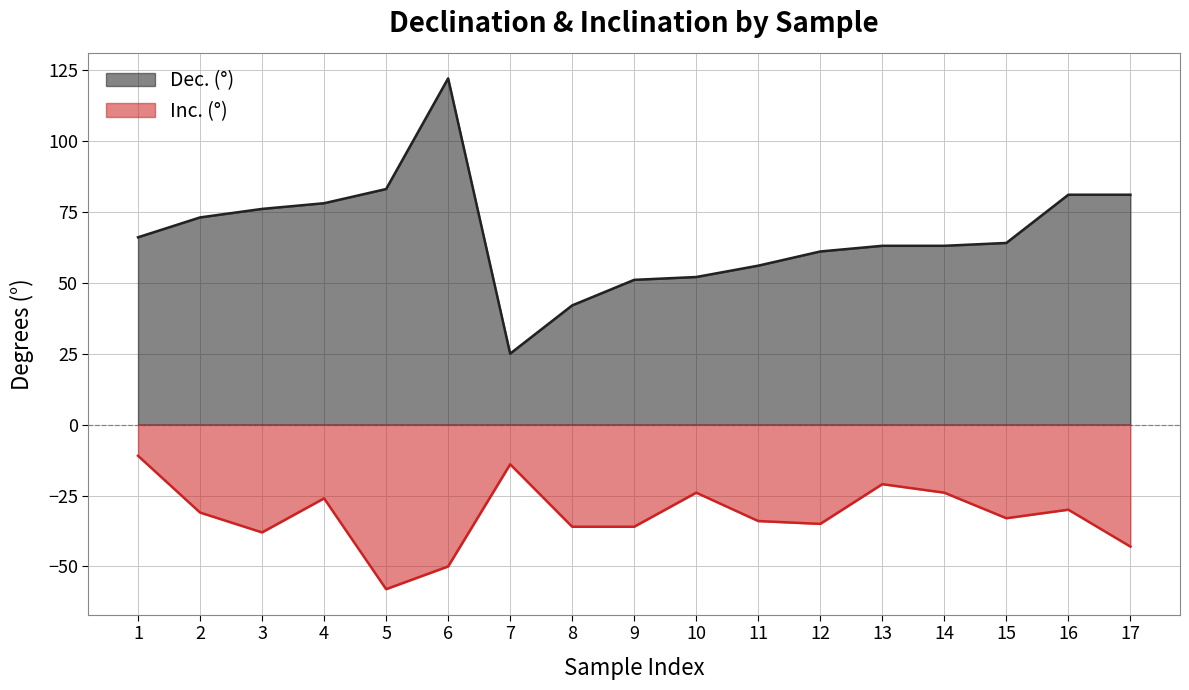

Reading left to right, extract all data points from this chart.

Dec. (°): 1=66	2=73	3=76	4=78	5=83	6=122	7=25	8=42	9=51	10=52	11=56	12=61	13=63	14=63	15=64	16=81	17=81
Inc. (°): 1=-11	2=-31	3=-38	4=-26	5=-58	6=-50	7=-14	8=-36	9=-36	10=-24	11=-34	12=-35	13=-21	14=-24	15=-33	16=-30	17=-43